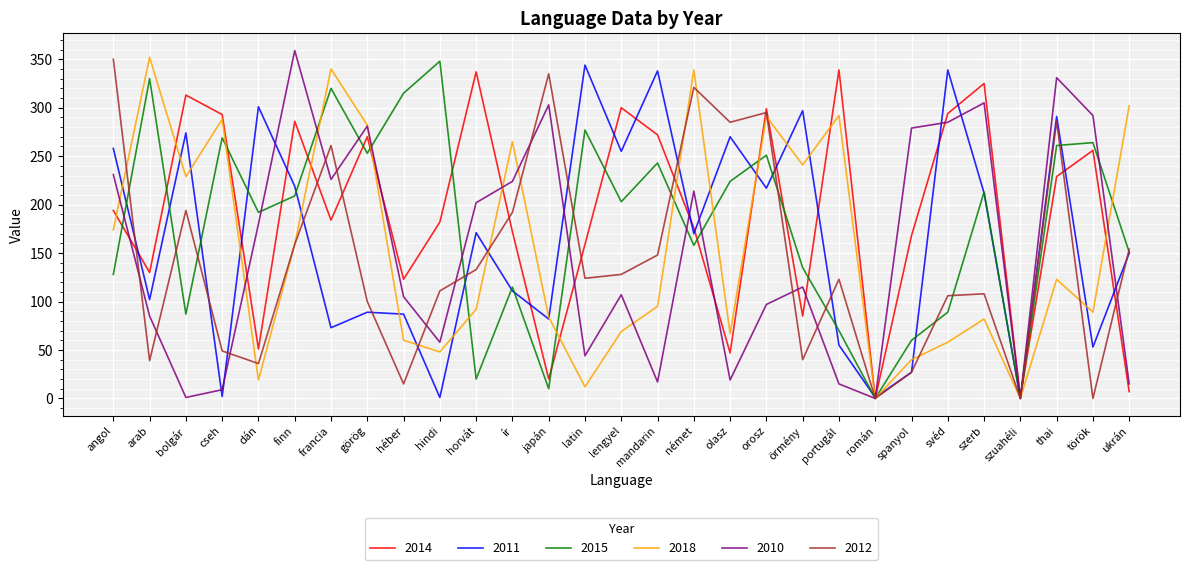

At which category is the sum across all series the highest?

thai